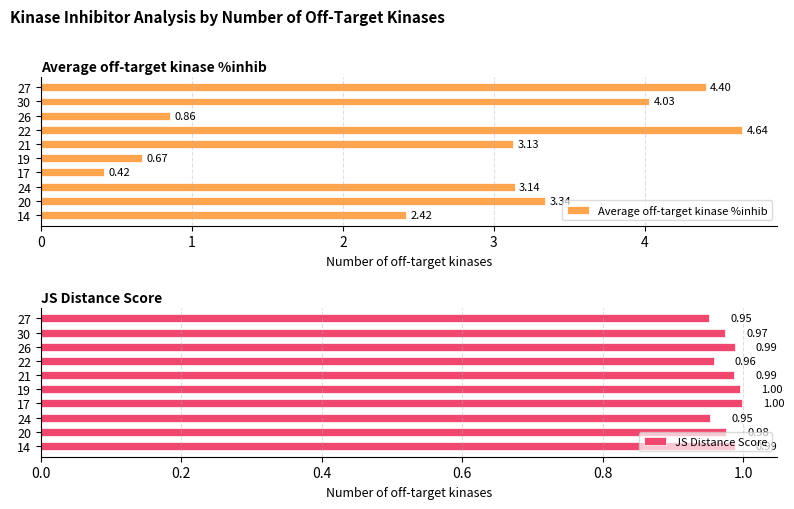

Where is JS Distance Score nearest to the value 0?

27